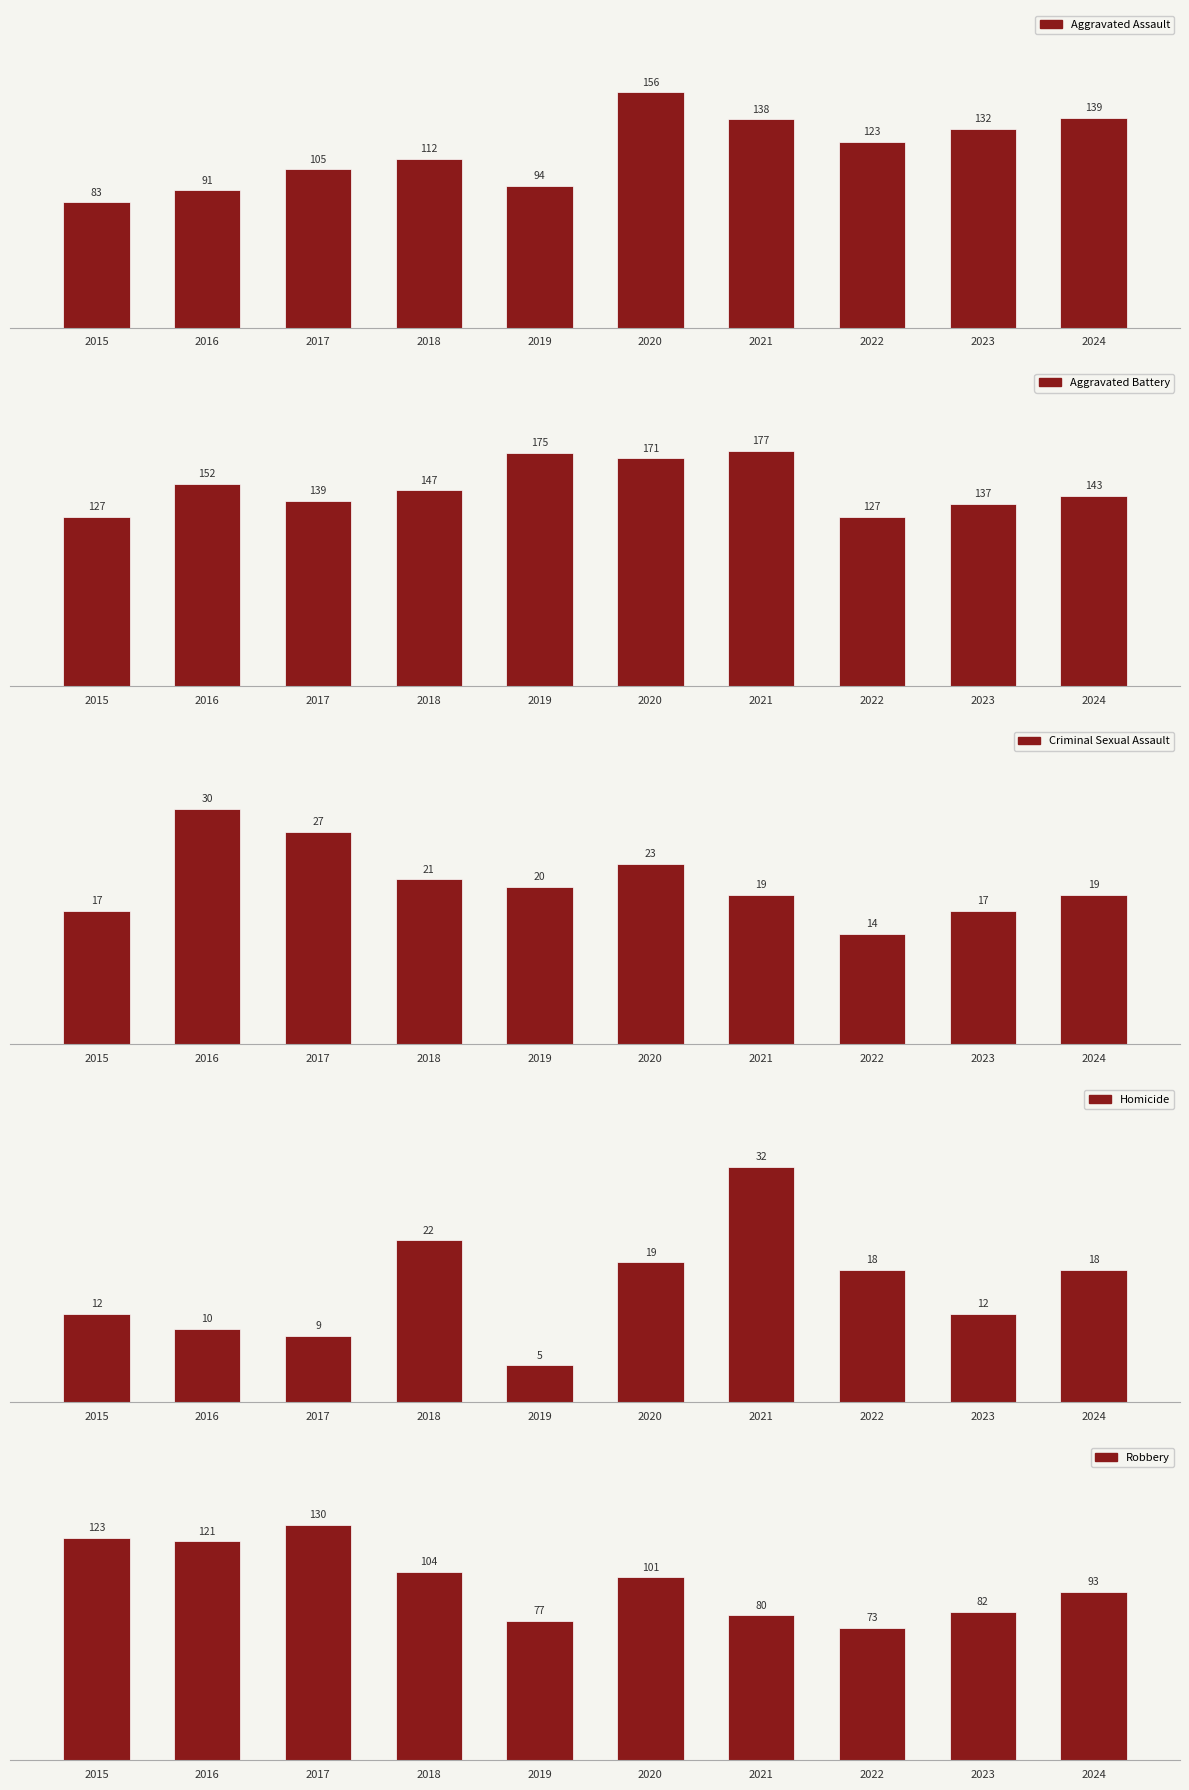

What is the approximate value of Robbery at 2017?

130